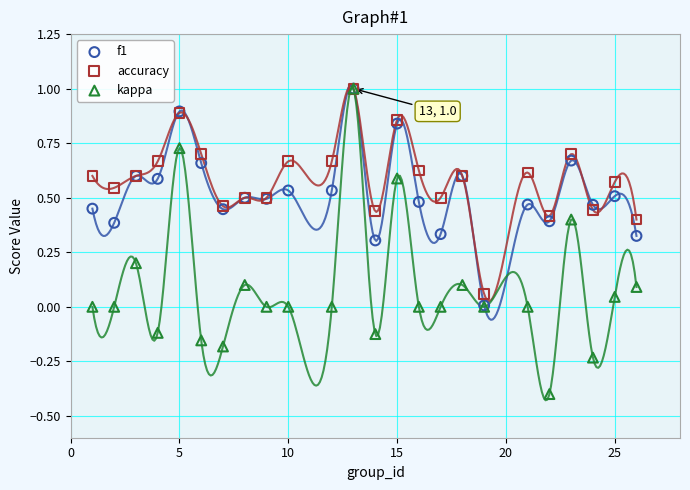

Which series reaches the minimum Y coordinate?

kappa